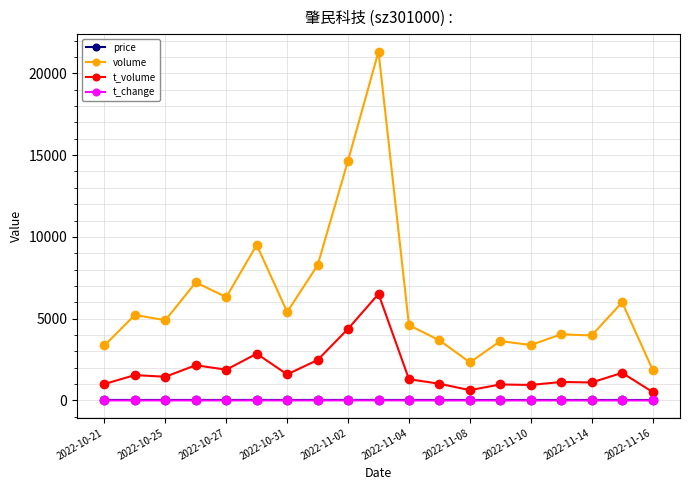

Which series has the largest total across all categories?

volume